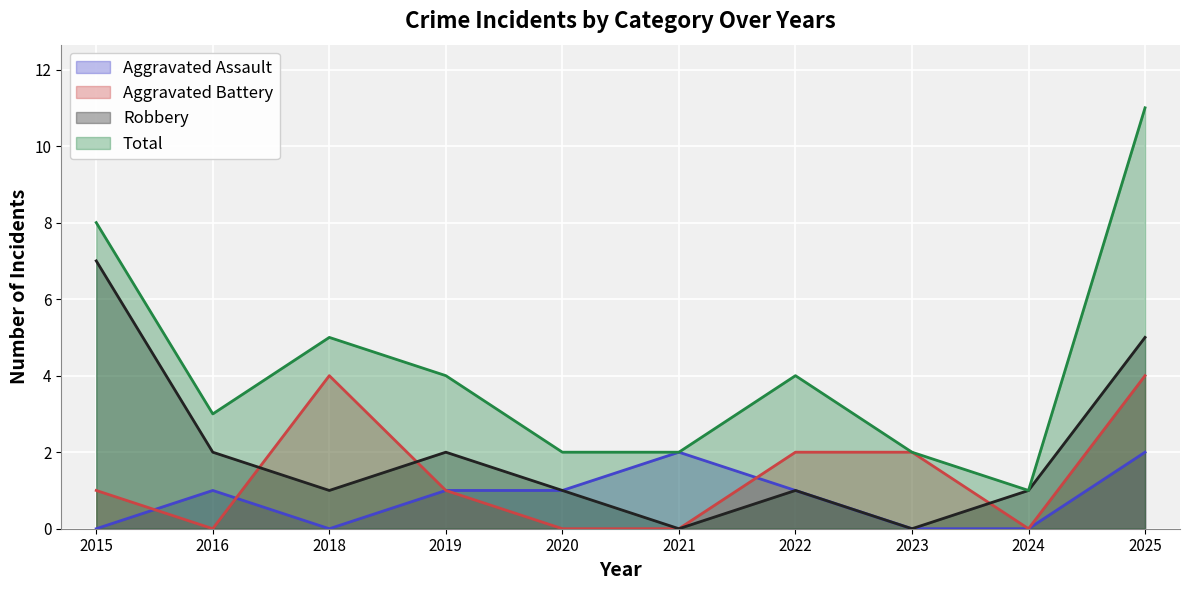

How many data points in Total are less than 4?

5